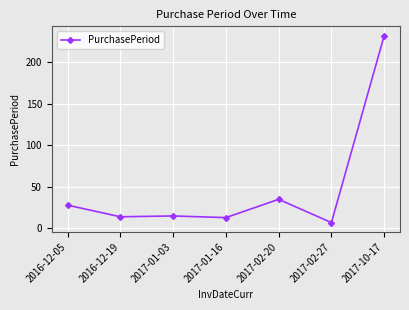

Which category has the highest value across all series?

2017-10-17